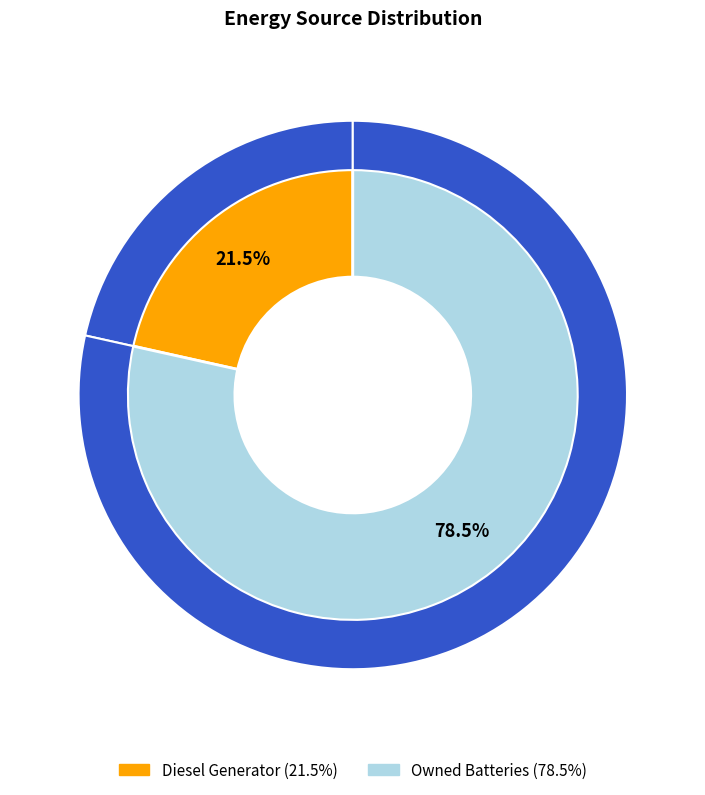

True or false: Diesel Generator accounts for 88% of the total.

False